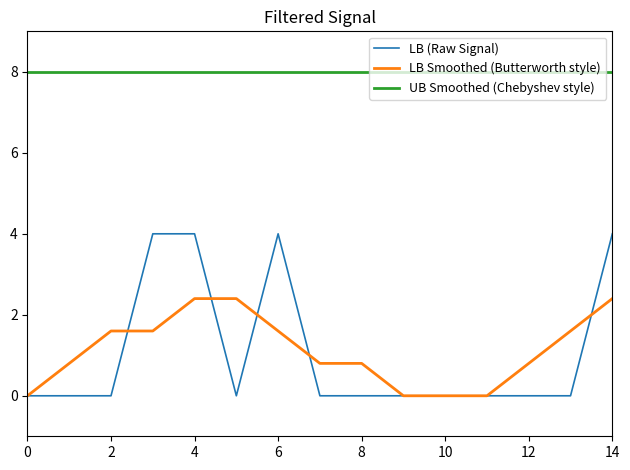

What is the greatest value displayed?

8.0